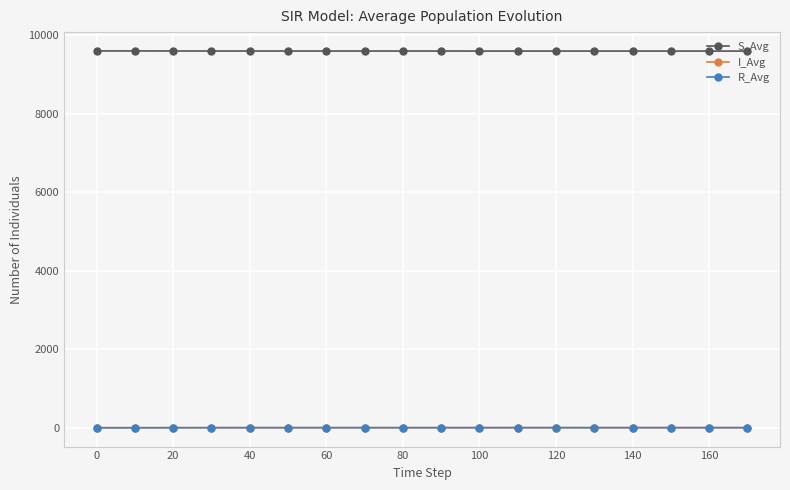

How many data points in S_Avg are above 9600?

16